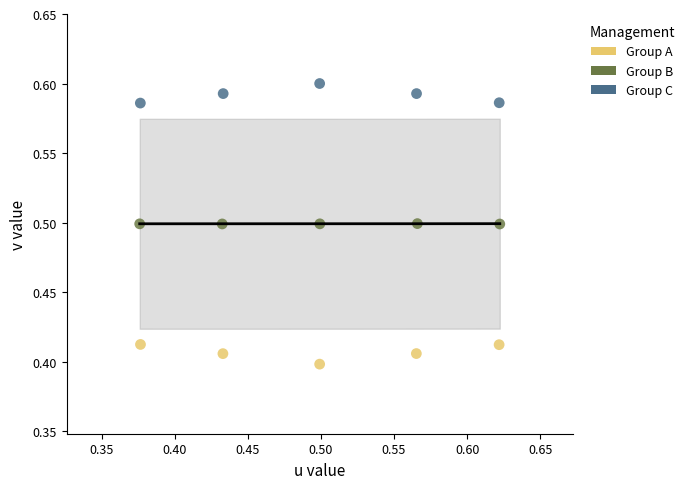

Which series contains the highest Y value?

Group C